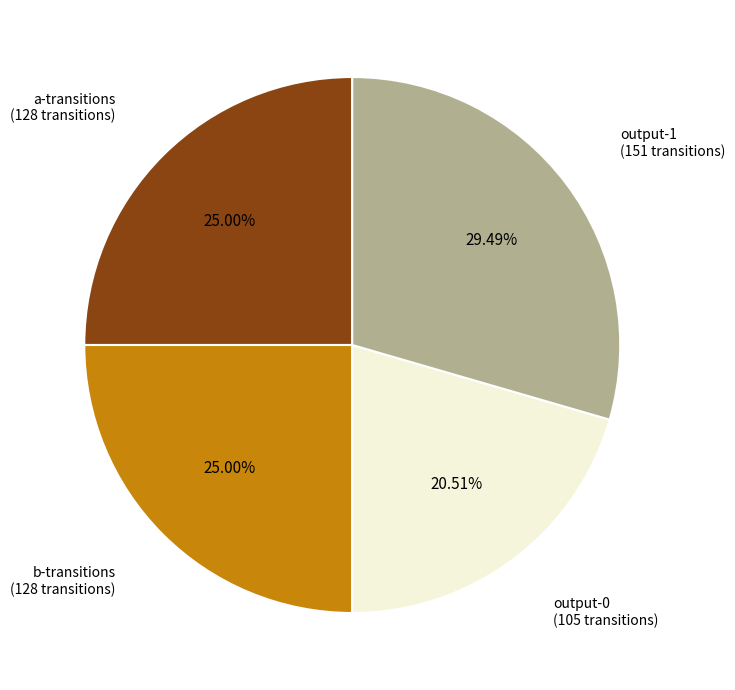

What is the ratio of the value at output-1 to the value at output-0?

1.4